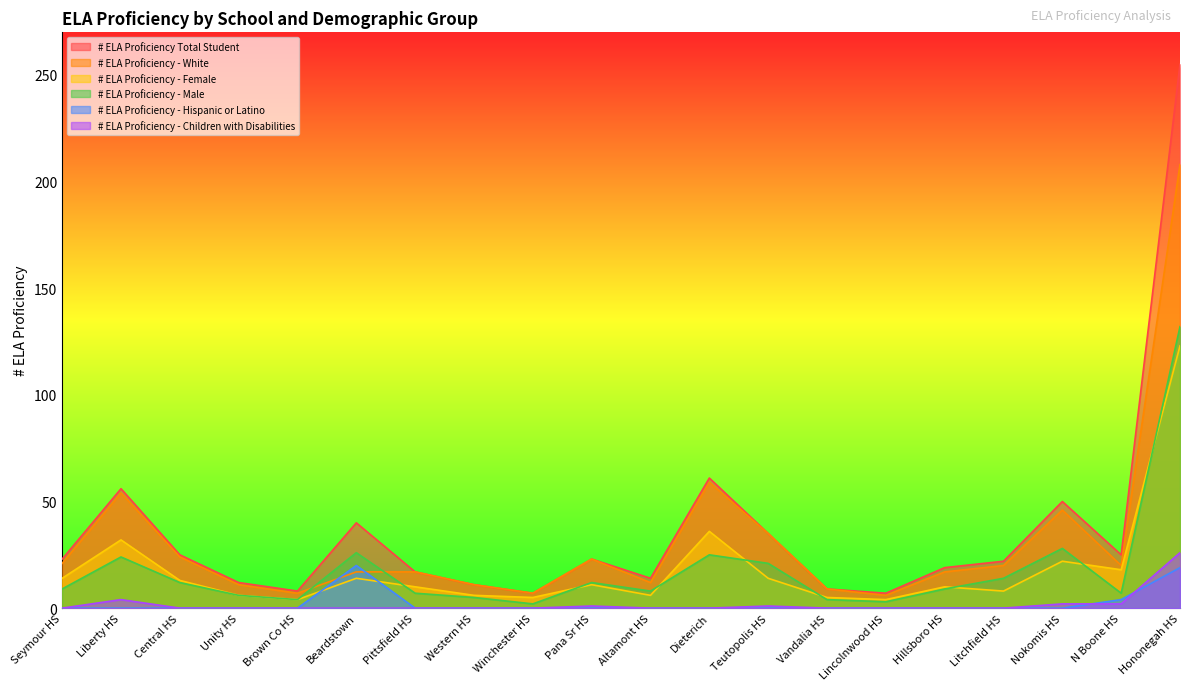

Which has a higher value, Altamont HS or Unity HS?

Altamont HS